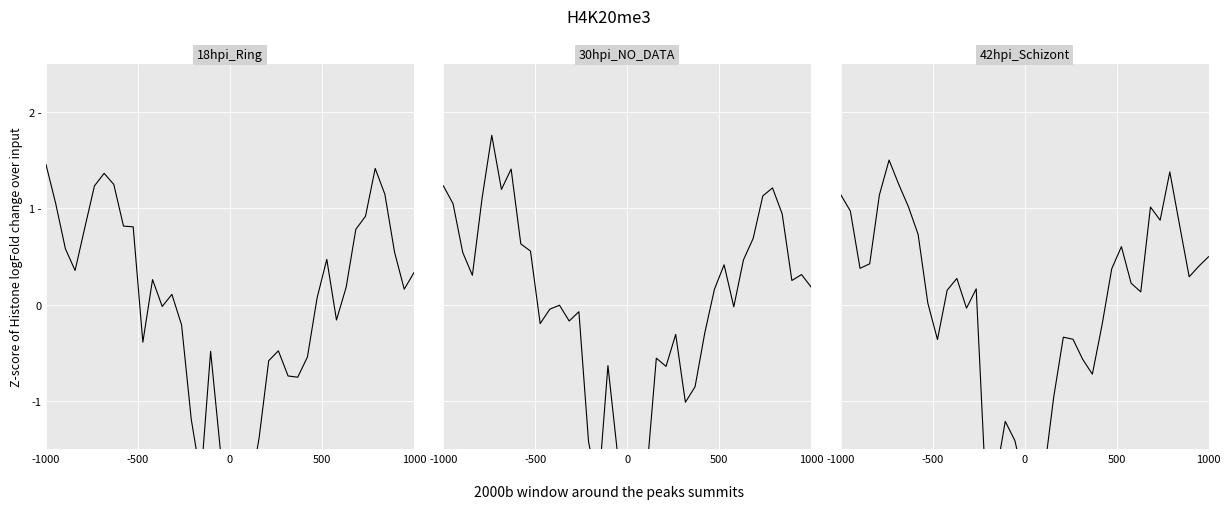

Reading left to right, transcribe all the data shown in this chart.

18hpi_Ring: 1.5	1.0	0.6	0.4	0.8	1.2	1.4	1.2	0.8	0.8	-0.4	0.3	-0.0	0.1	-0.2	-1.2	-1.8	-0.5	-1.5	-1.6	-2.3	-2.0	-1.4	-0.6	-0.5	-0.7	-0.8	-0.5	0.1	0.5	-0.2	0.2	0.8	0.9	1.4	1.1	0.5	0.2	0.3
30hpi_NO_DATA: 1.2	1.0	0.5	0.3	1.1	1.8	1.2	1.4	0.6	0.6	-0.2	-0.0	-0.0	-0.2	-0.1	-1.4	-1.9	-0.6	-1.6	-1.7	-2.4	-1.8	-0.6	-0.6	-0.3	-1.0	-0.9	-0.3	0.2	0.4	-0.0	0.5	0.7	1.1	1.2	0.9	0.3	0.3	0.2
42hpi_Schizont: 1.1	1.0	0.4	0.4	1.1	1.5	1.2	1.0	0.7	0.0	-0.4	0.1	0.3	-0.0	0.2	-1.9	-1.8	-1.2	-1.4	-1.9	-2.2	-1.8	-1.0	-0.3	-0.4	-0.6	-0.7	-0.2	0.4	0.6	0.2	0.1	1.0	0.9	1.4	0.8	0.3	0.4	0.5